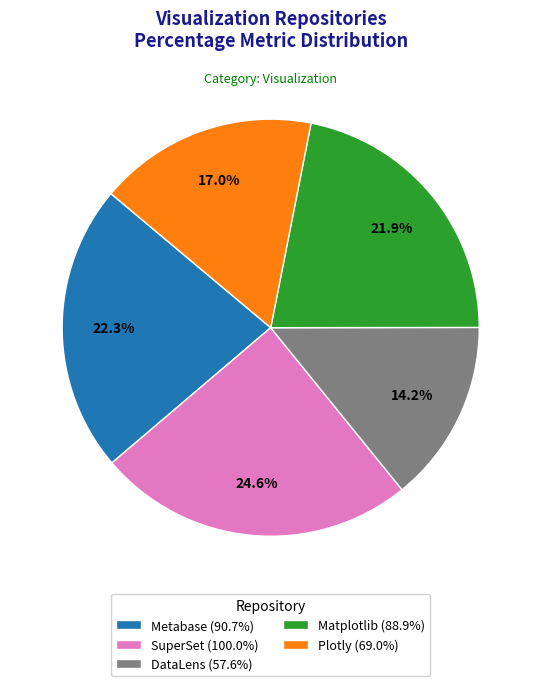

Approximately how many times larger is the value at Plotly (69.0%) compared to DataLens (57.6%)?

1.2